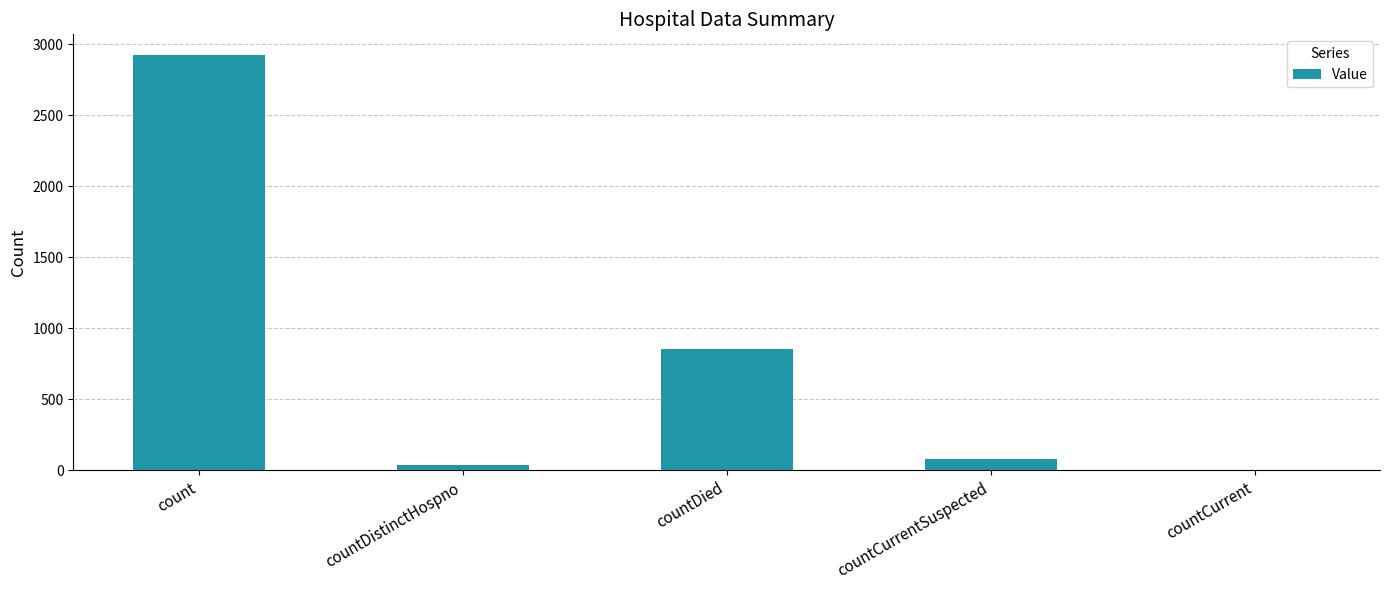

What is the change in value from count to countDied?

-2069